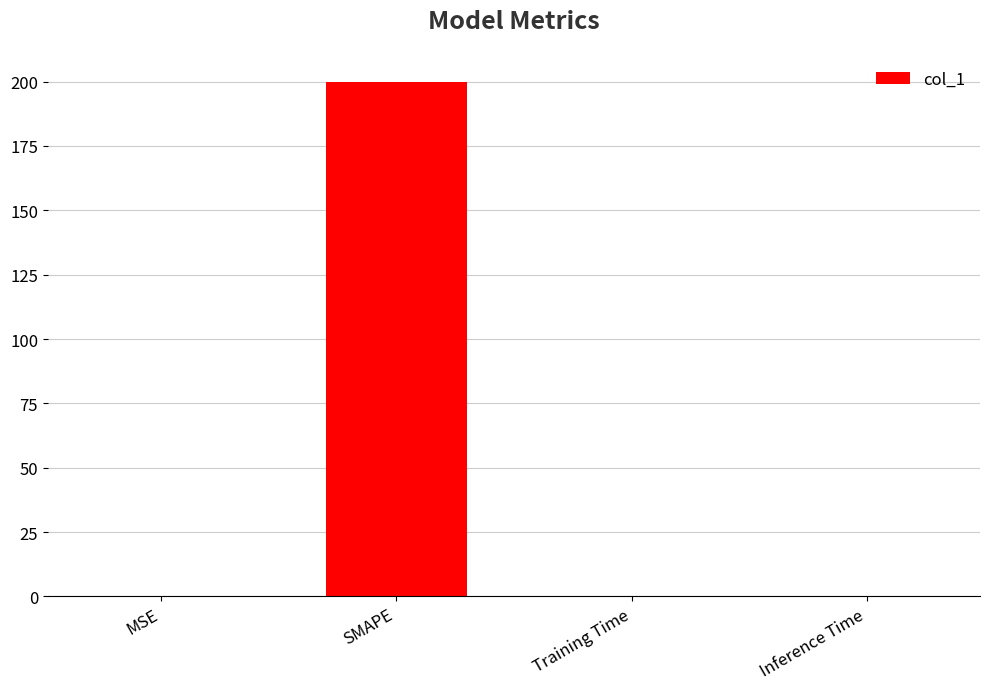

The chart shows a value of 0.0 at Inference Time. True or false?

True